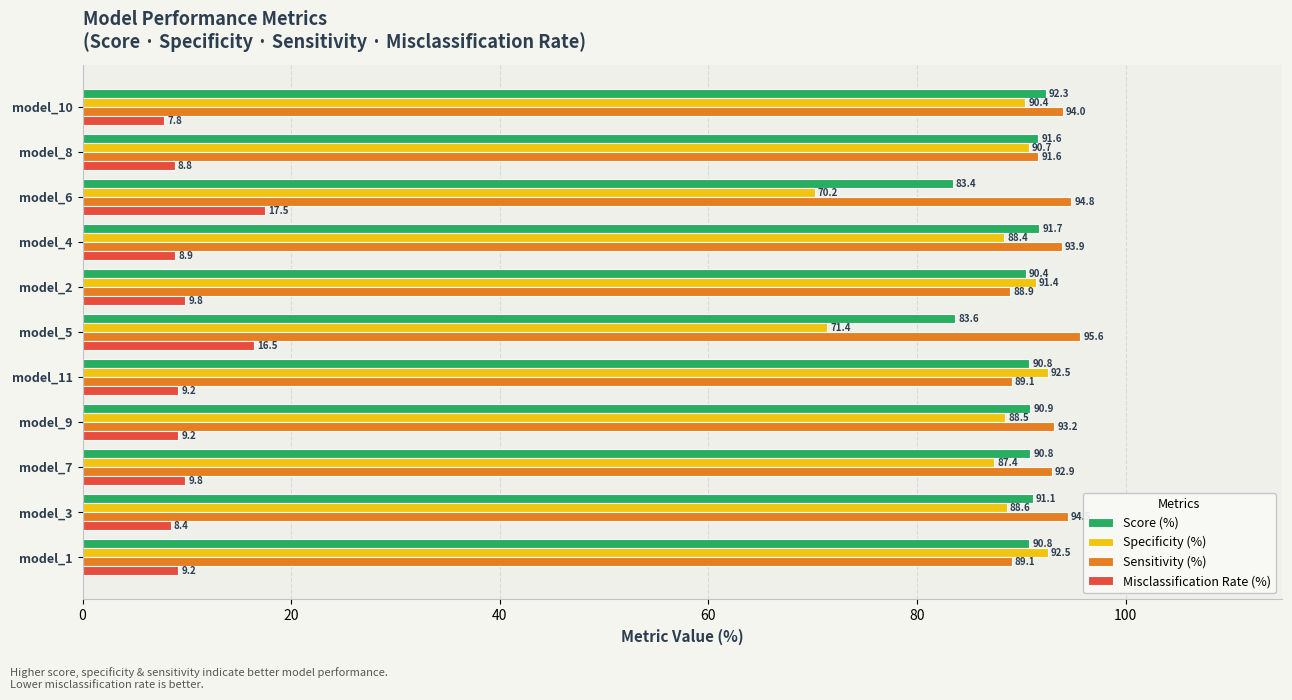

What is the average value of the Specificity (%) series?

86.5